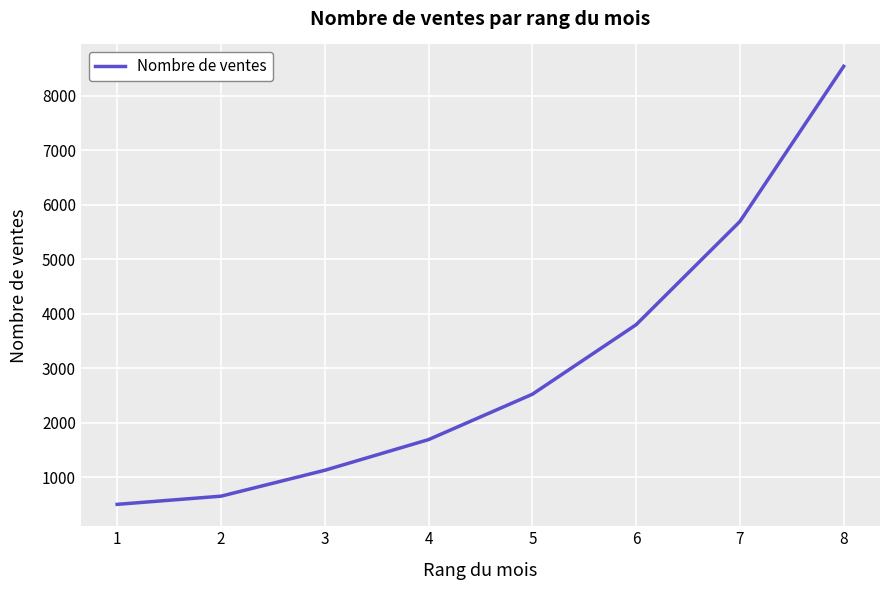

What is the ratio of the value at 6 to the value at 2?

5.8